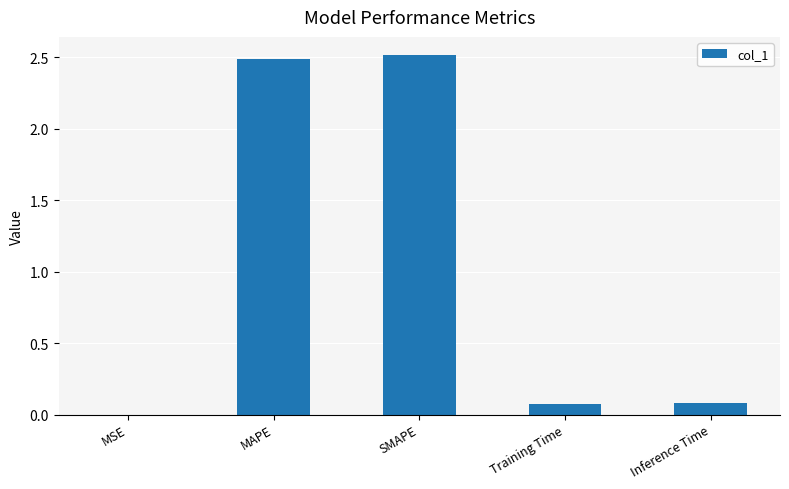

What is the sum of the values at SMAPE and MAPE?

5.0